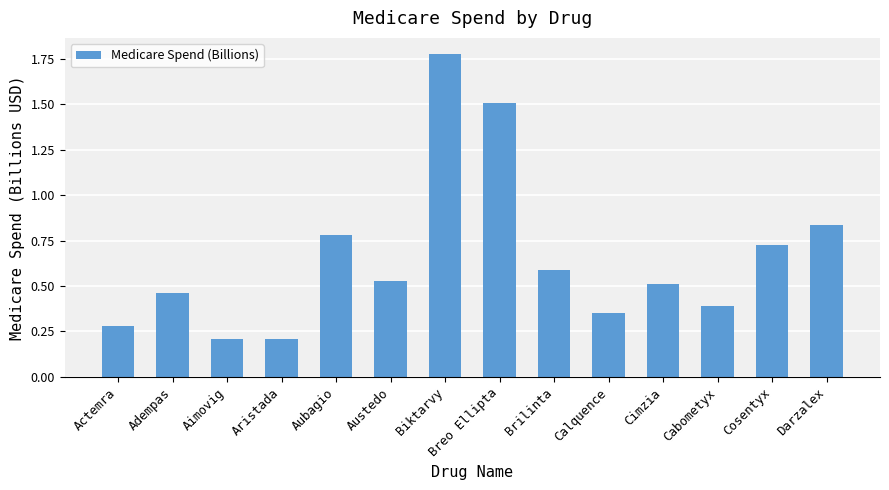

What is the difference between the maximum and minimum values?

1.6